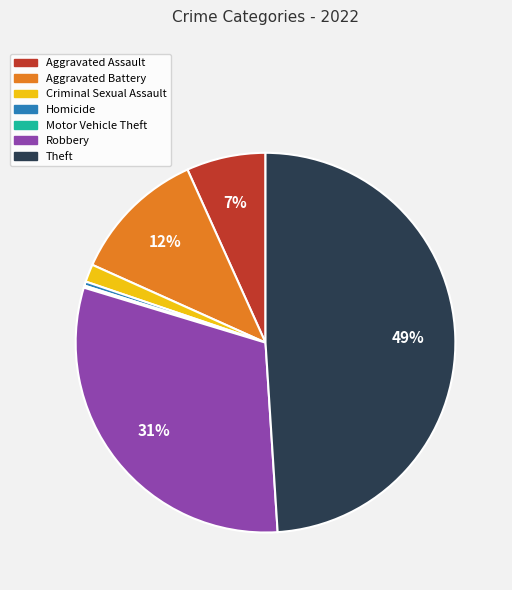

What is the largest slice in the pie chart?

Theft